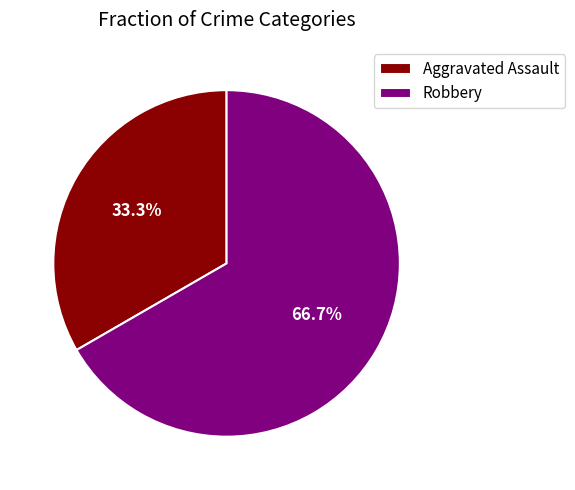

Is the sum of Robbery and Aggravated Assault greater than half?

Yes